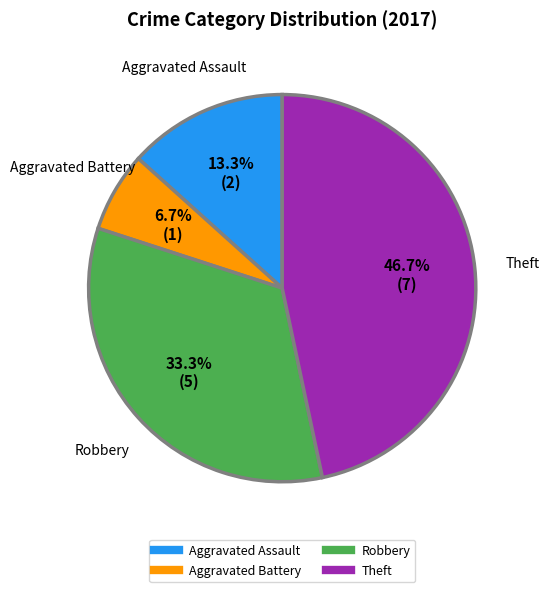

What is the ratio of the value at Theft to the value at Aggravated Assault?

3.5